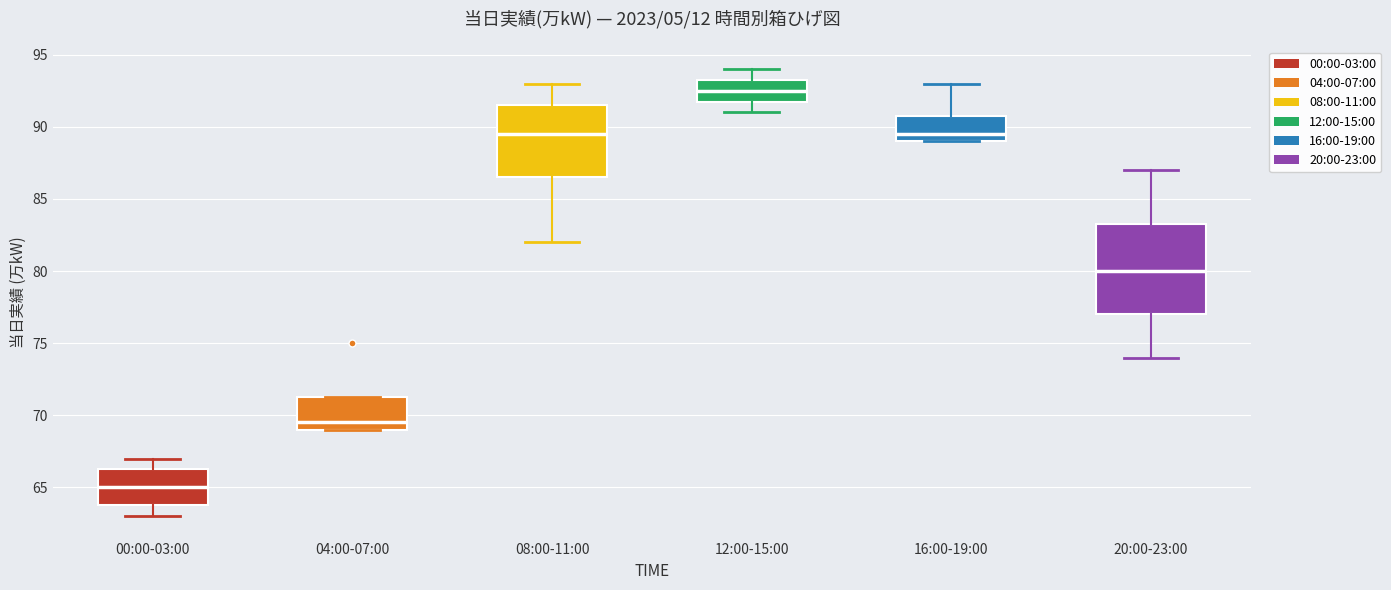

Reading left to right, read every box against the y-axis: the position of its median line, the range the box covers, and the ends of its whiskers. The values are not printed on the chart, so give them approximately, as read against the axis.

00:00-03:00: median 65.0, box 64.0 to 66.5, whiskers 63.0 to 67.0
04:00-07:00: median 69.5, box 69.0 to 71.5, whiskers 69.0 to 71.5
08:00-11:00: median 89.5, box 86.5 to 91.5, whiskers 82.0 to 93.0
12:00-15:00: median 92.5, box 92.0 to 93.5, whiskers 91.0 to 94.0
16:00-19:00: median 89.5, box 89.0 to 91.0, whiskers 89.0 to 93.0
20:00-23:00: median 80.0, box 77.0 to 83.5, whiskers 74.0 to 87.0